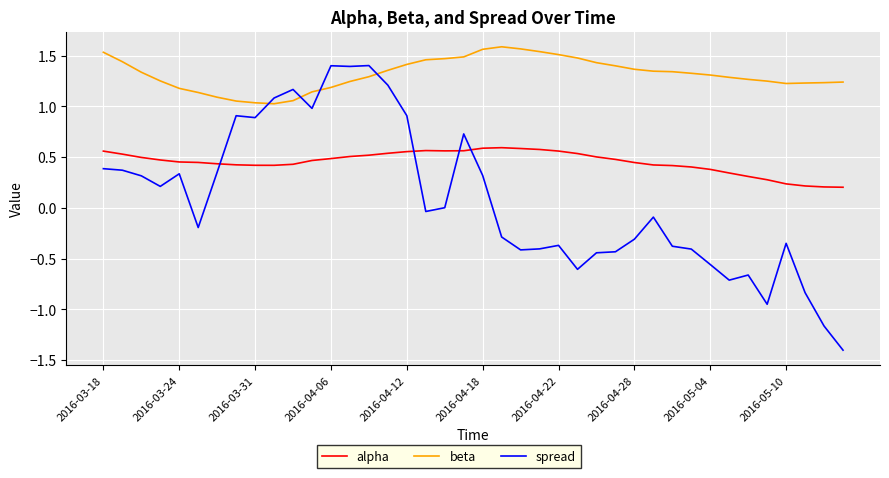

List the series in order of their overall mean, highest first.

beta, alpha, spread